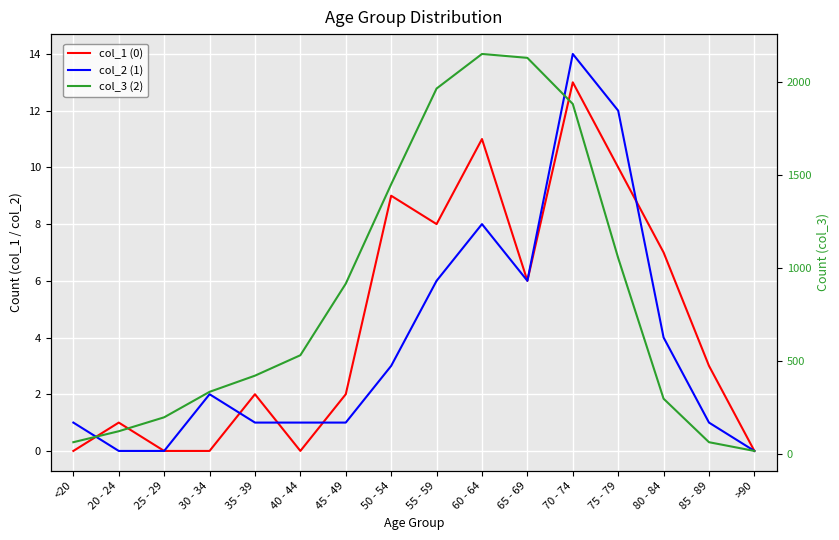

True or false: col_2 (1) has a value of 1 at 45 - 49.

True